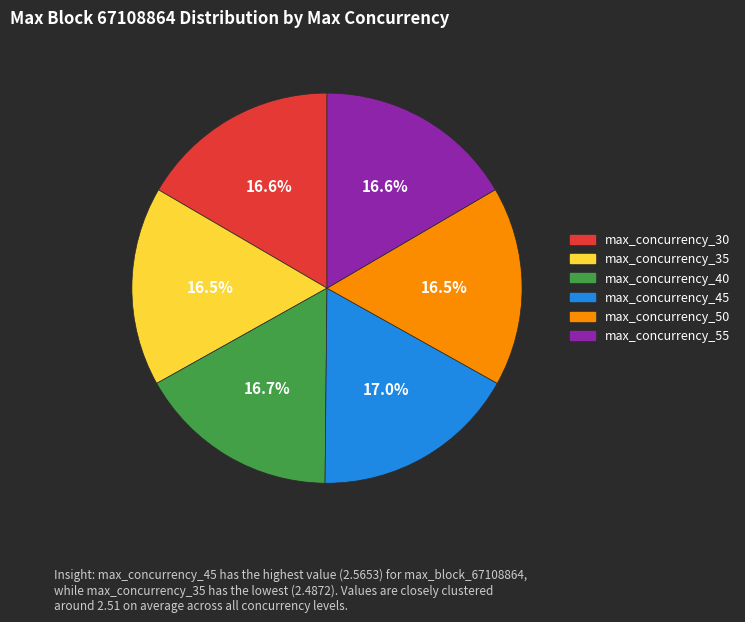

Approximately how many times larger is the value at max_concurrency_30 compared to max_concurrency_40?

1.0